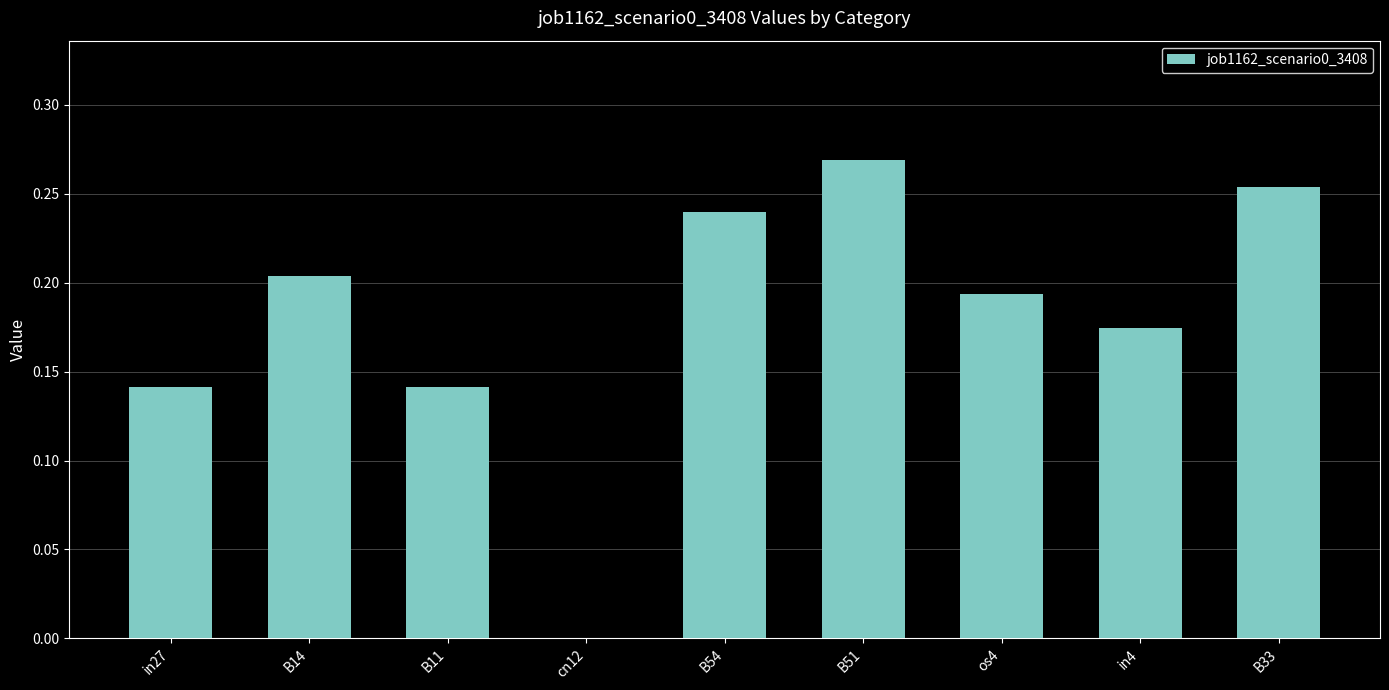

What is the sum of all values?

1.6